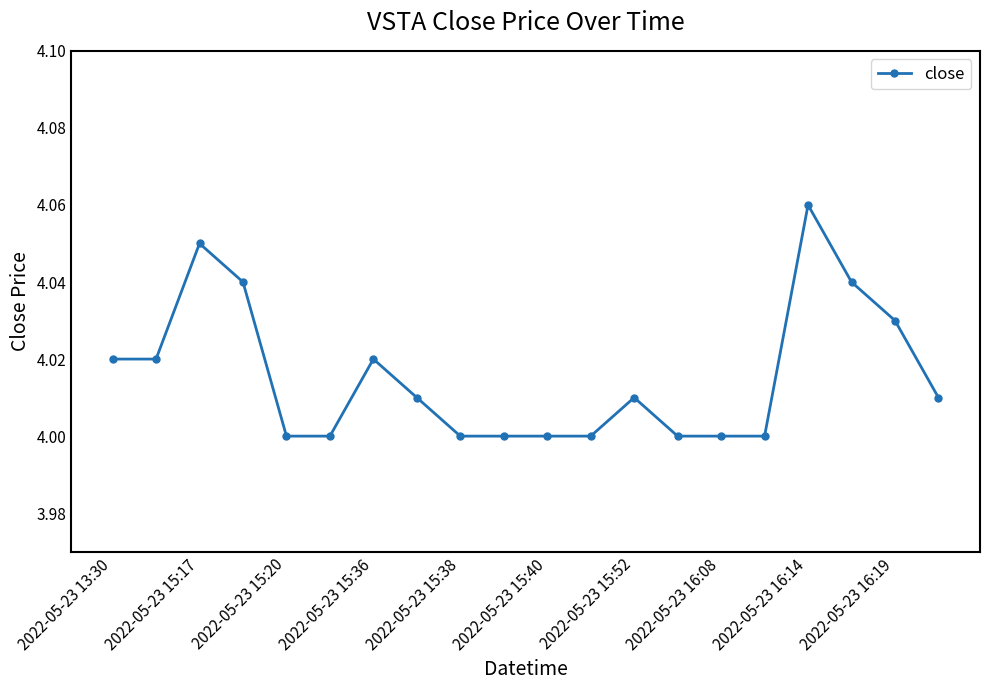

True or false: the data has more than 2 interior local peaks.

True